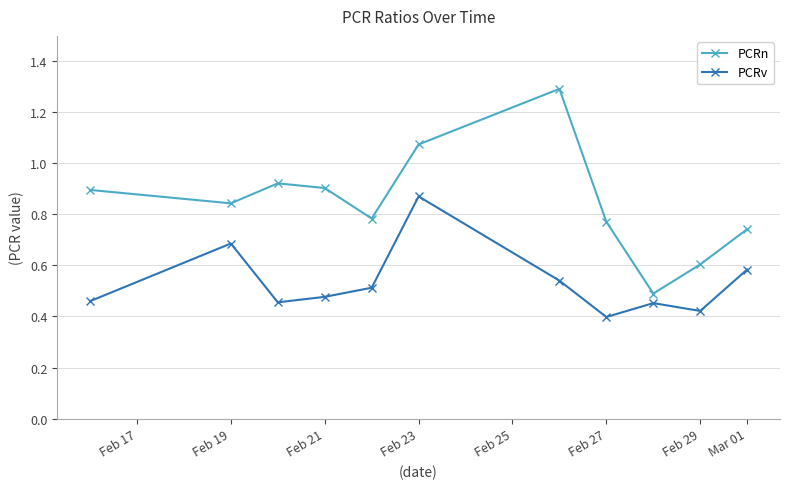

Does the chart have visible grid lines?

Yes